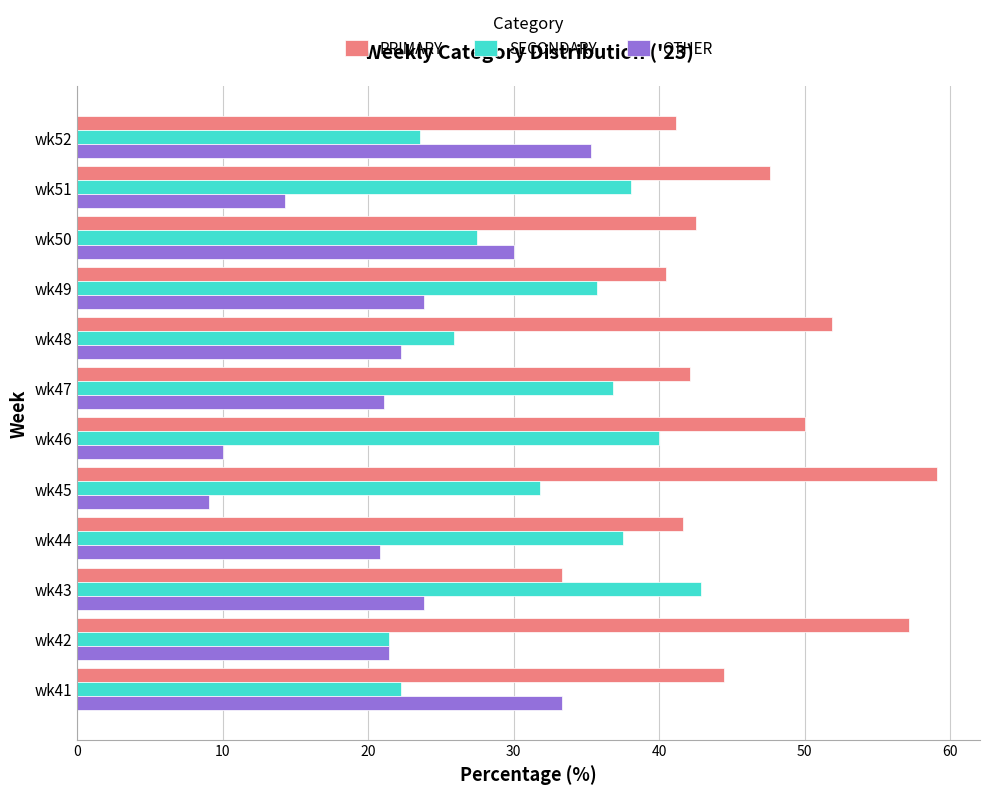

What is the smallest value displayed?

9.1